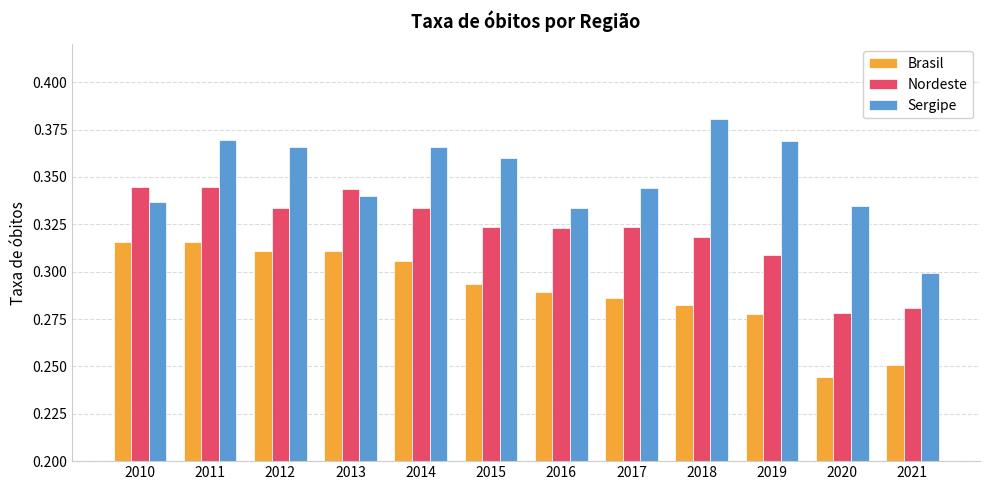

At which label is Brasil closest to 0?

2020